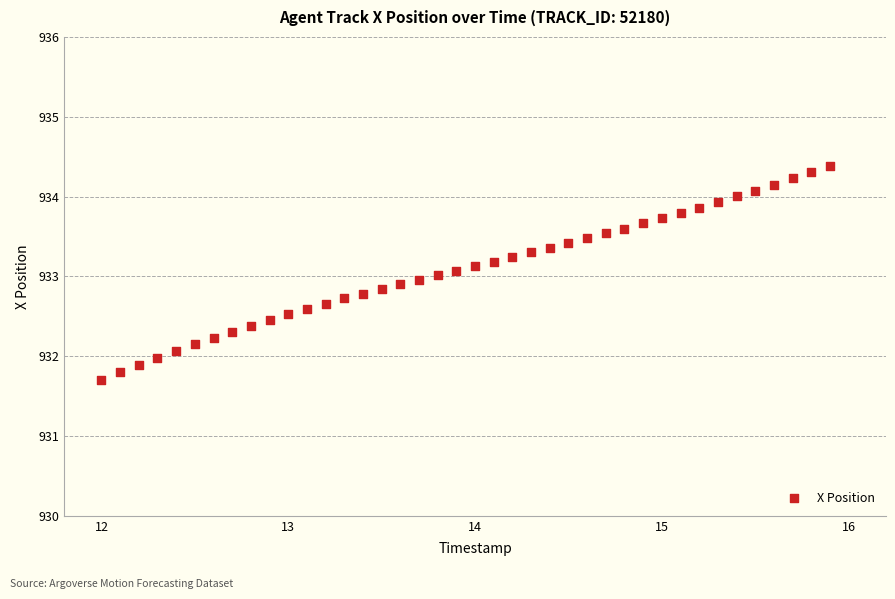

What is the range of Y values (max minus min)?

2.7